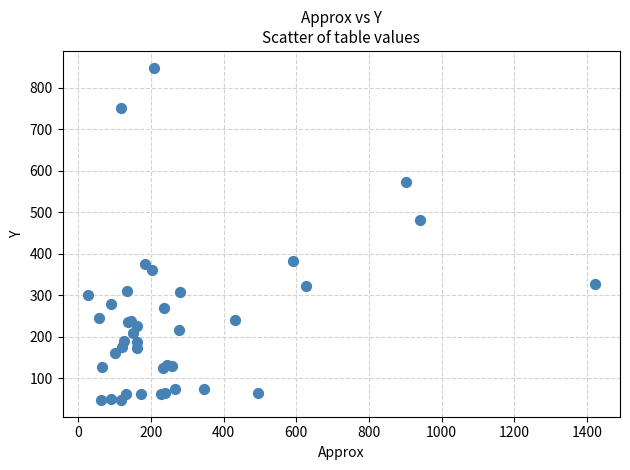

What Y value in the scatter plot is closest to 448?

482